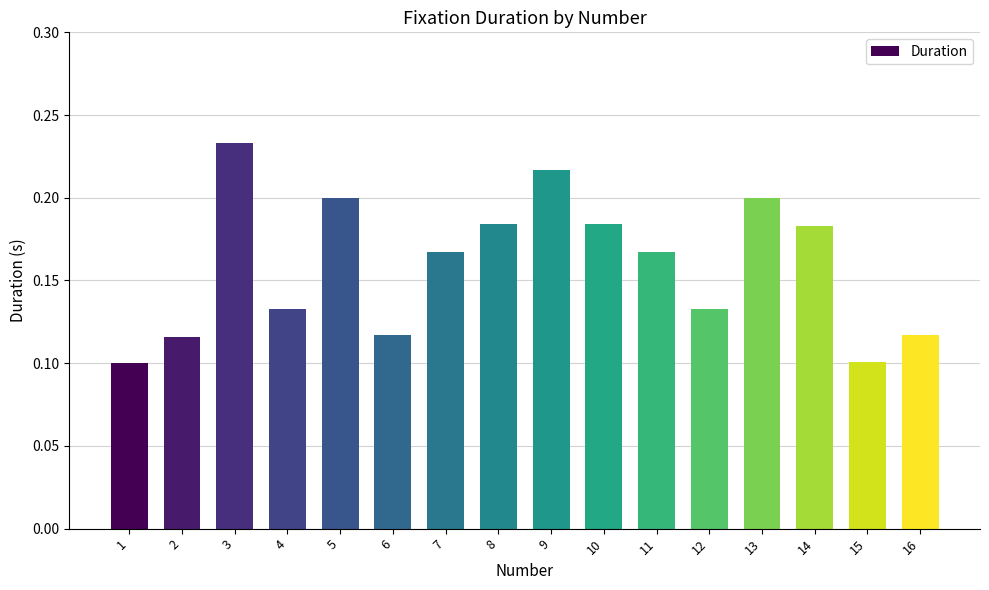

The chart shows a value of 0.1 at 9. True or false?

False